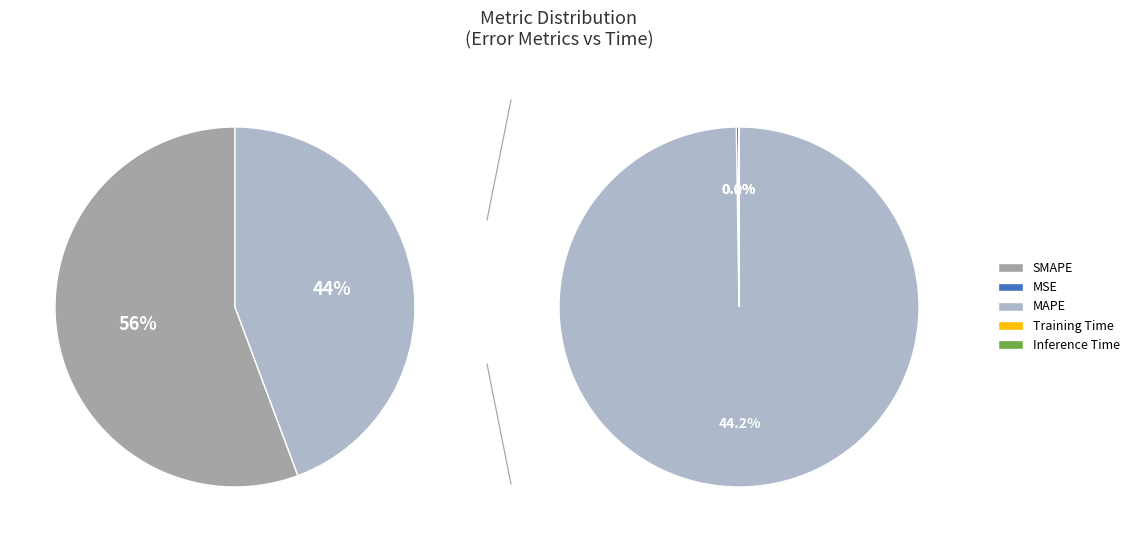

To the nearest percent, what is the difference between the largest and smallest slice percentages?

56%